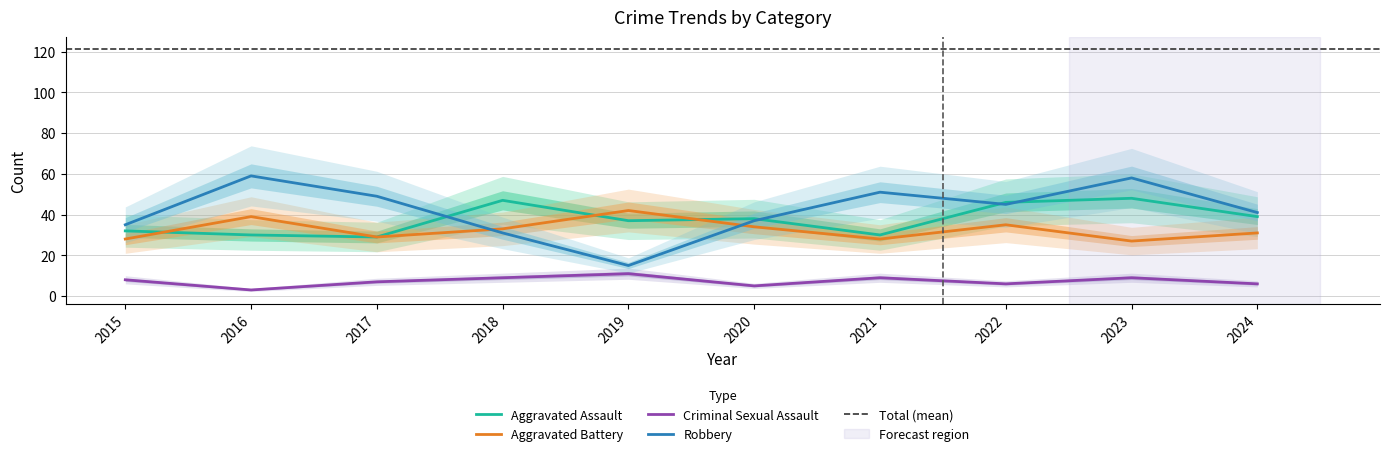

Which has a higher value, 2020 or 2017?

2020